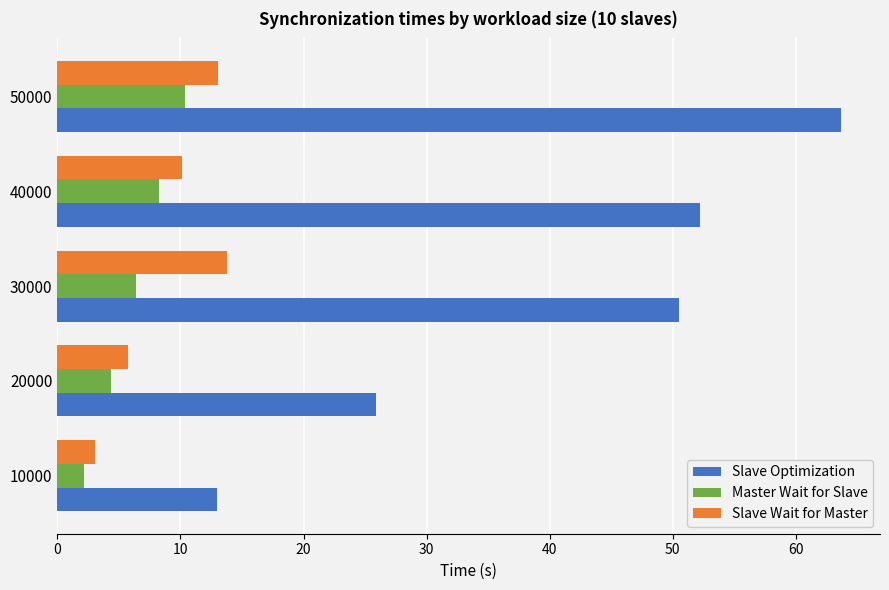

What is the sum of all Slave Optimization values?

205.2